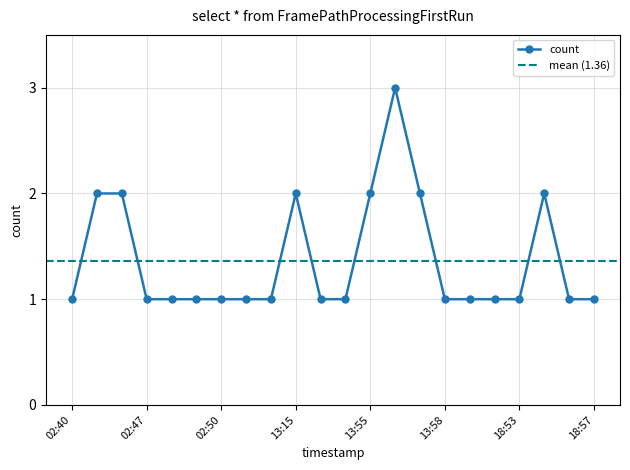

The value at 18:55 is 1. True or false?

False